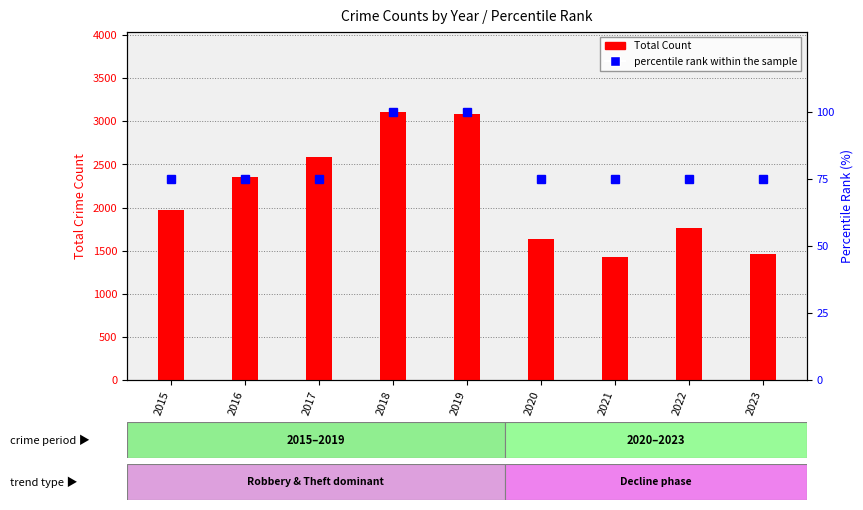

At which category does the chart reach its peak across all series?

2018